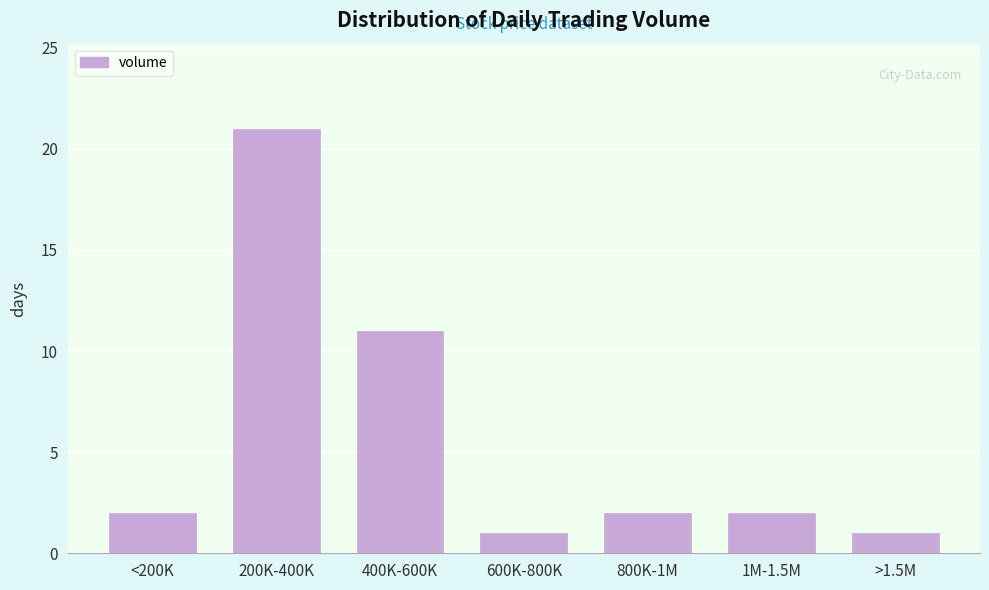

Reading left to right, extract all data points from this chart.

2	21	11	1	2	2	1